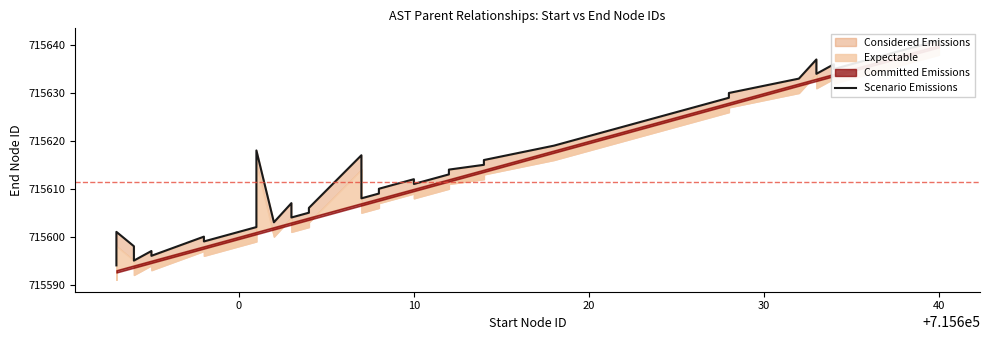

True or false: the data has more than 0 interior local peaks.

True